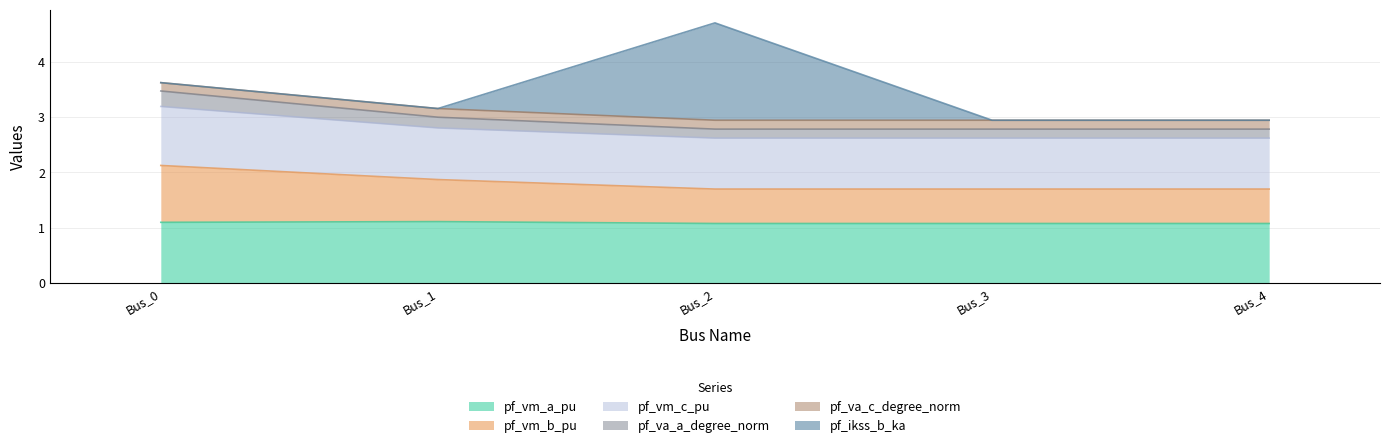

What is the minimum value for pf_vm_a_pu?

1.1